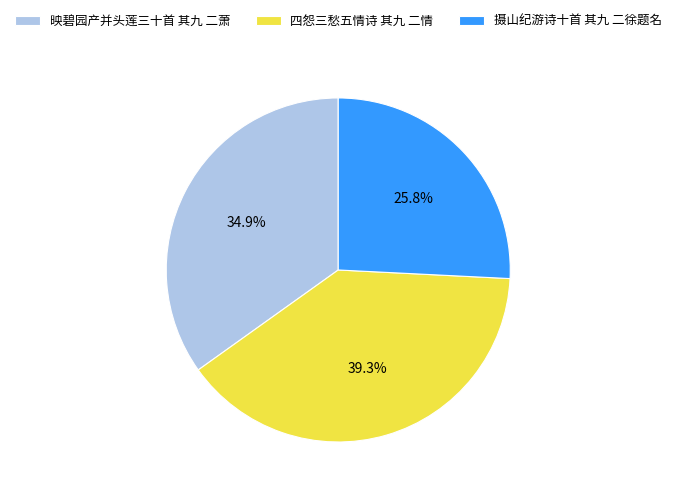

What percentage is NOT represented by 摄山纪游诗十首 其九 二徐题名?

74.2%